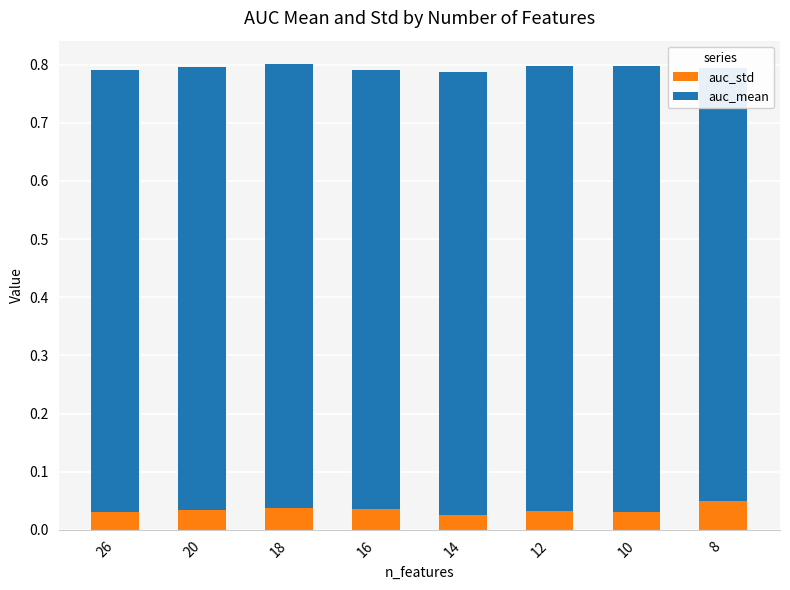

The auc_std series shows 0.0 at 16. True or false?

True